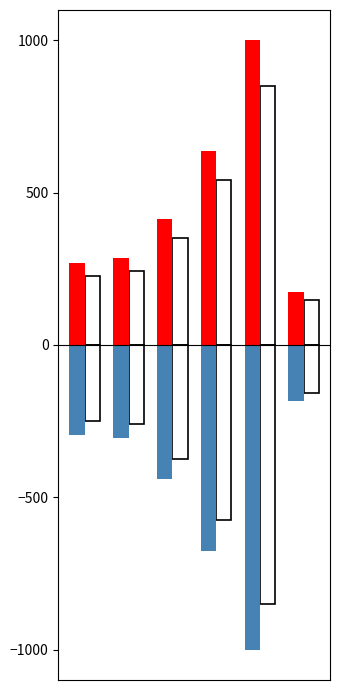

How many data points does each series have?

6